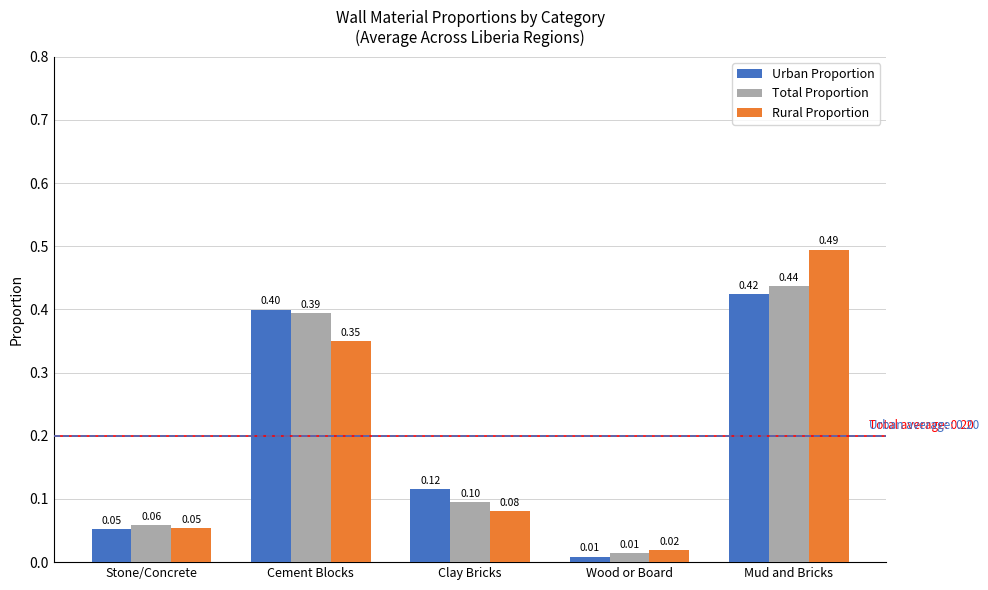

List the series in order of their overall mean, highest first.

Rural Proportion, Total Proportion, Urban Proportion